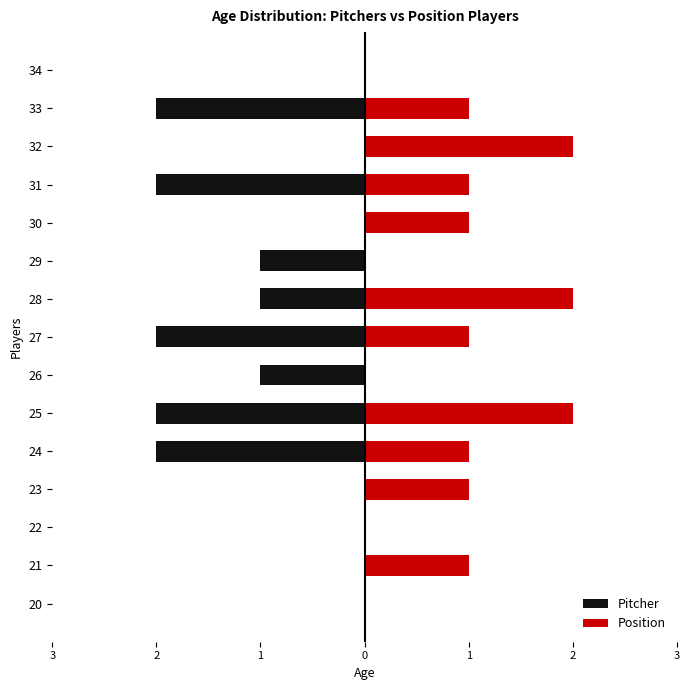

How many data points in Pitcher are above -1?

7